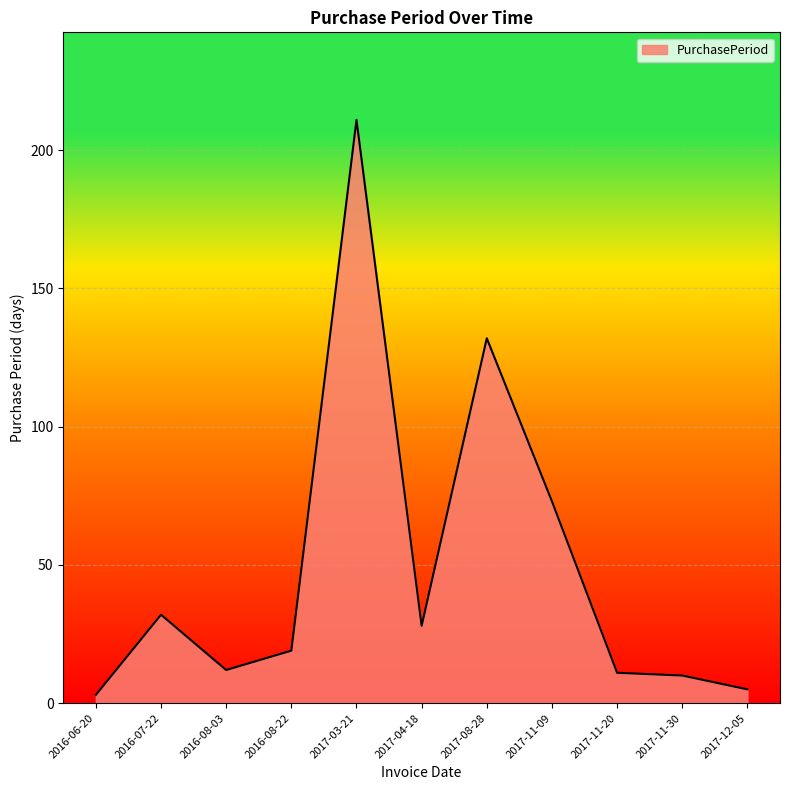

Reading left to right, what are all the values shown in this chart?

2016-06-20=3	2016-07-22=32	2016-08-03=12	2016-08-22=19	2017-03-21=211	2017-04-18=28	2017-08-28=132	2017-11-09=73	2017-11-20=11	2017-11-30=10	2017-12-05=5